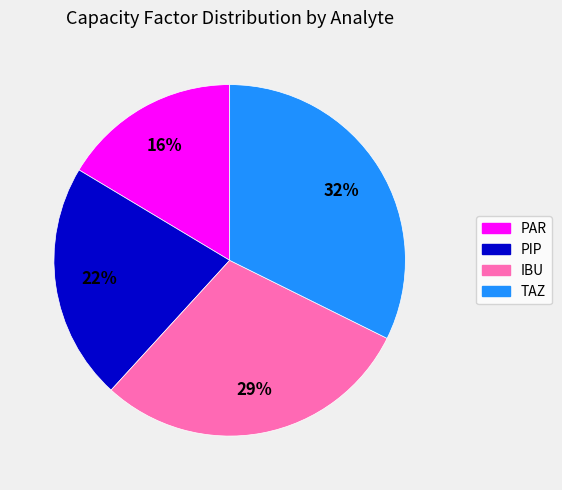

To the nearest percent, what is the difference between the PAR and IBU slice percentages?

13%